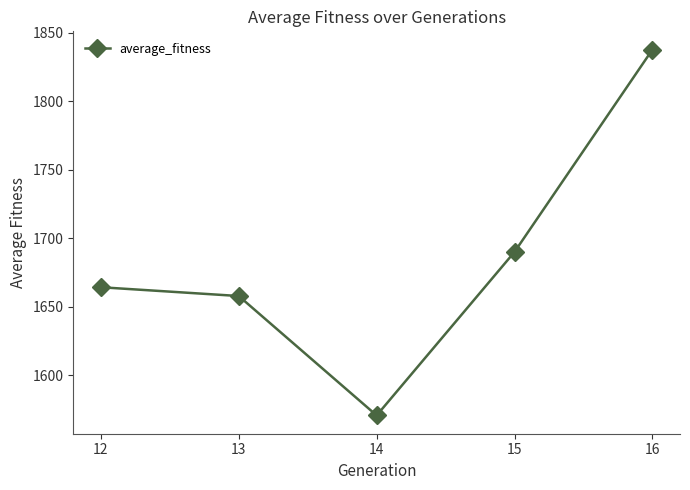

Reading right to left, transcribe all the data shown in this chart.

16=1837.6	15=1690.0	14=1570.8	13=1657.9	12=1664.3